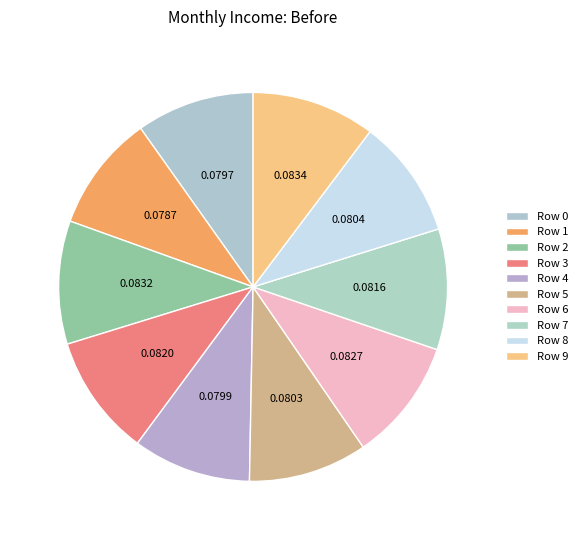

What is the largest slice in the pie chart?

9